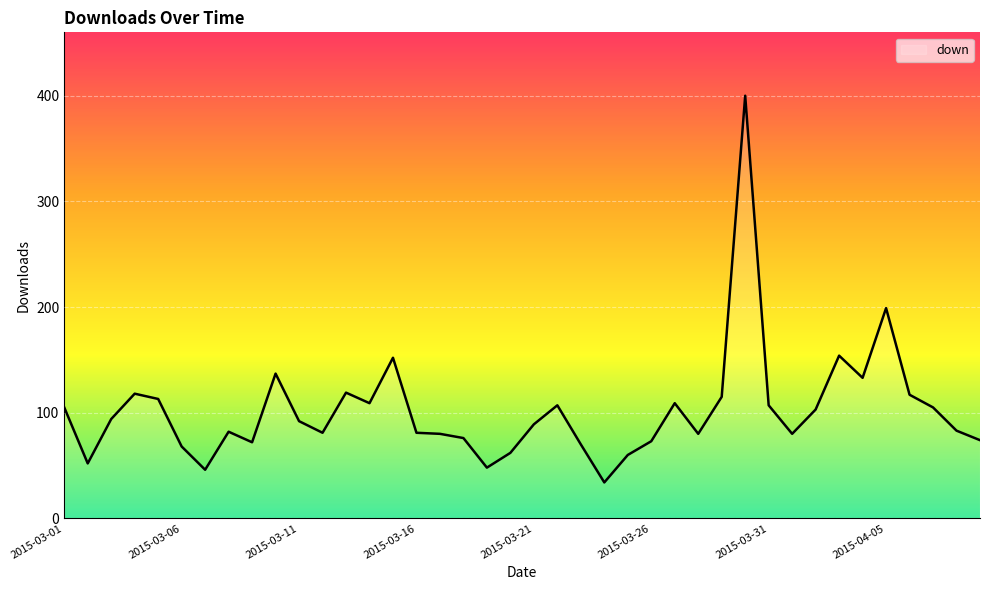

What is the difference between the maximum and minimum values?

366